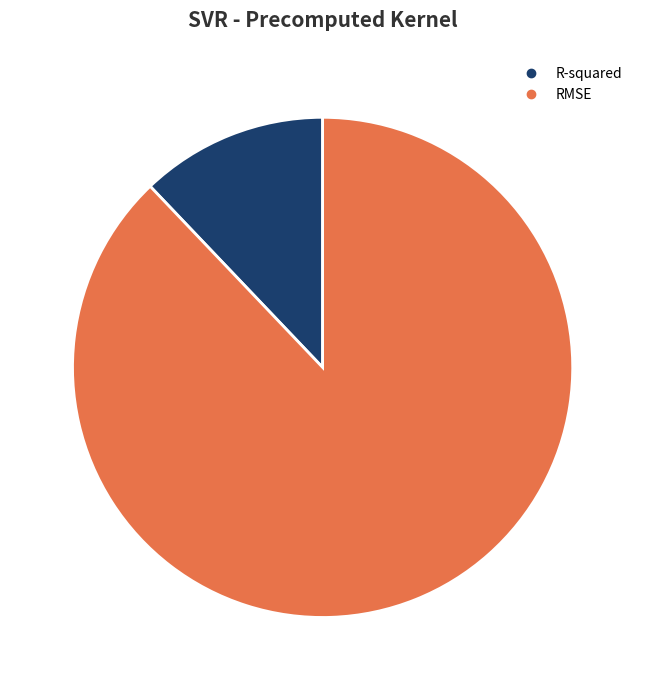

The RMSE slice represents 73% of the pie. True or false?

False